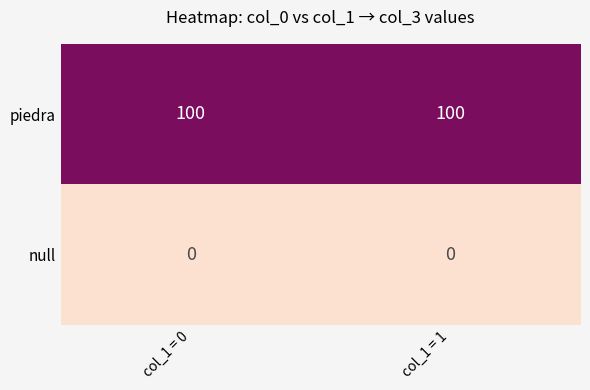

Reading left to right, what are all the values shown in this chart?

piedra: col_1 = 0=100	col_1 = 1=100
null: col_1 = 0=0	col_1 = 1=0